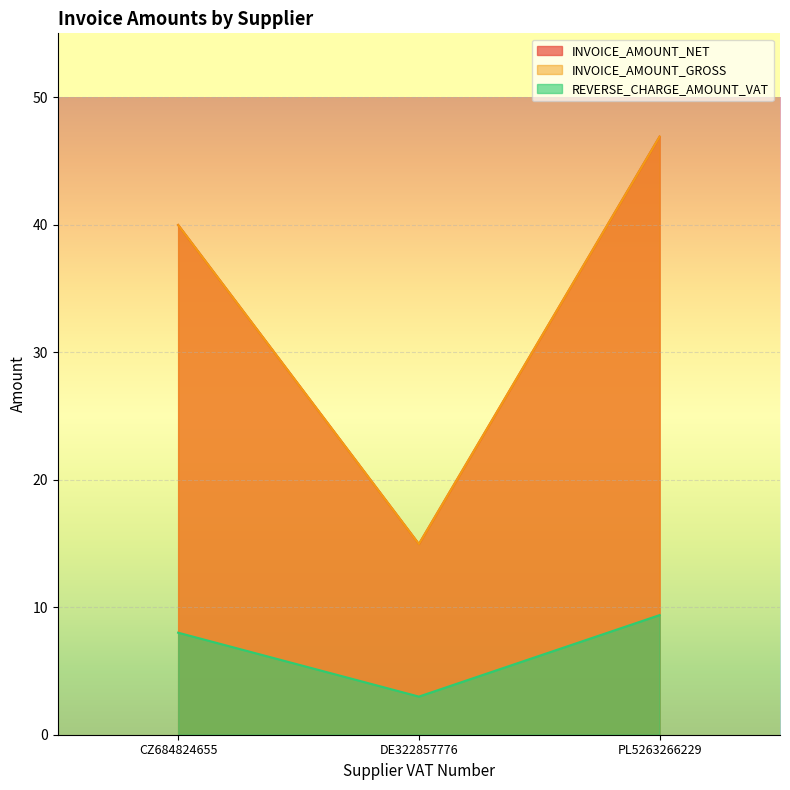

The INVOICE_AMOUNT_GROSS series shows 64.8 at CZ684824655. True or false?

False